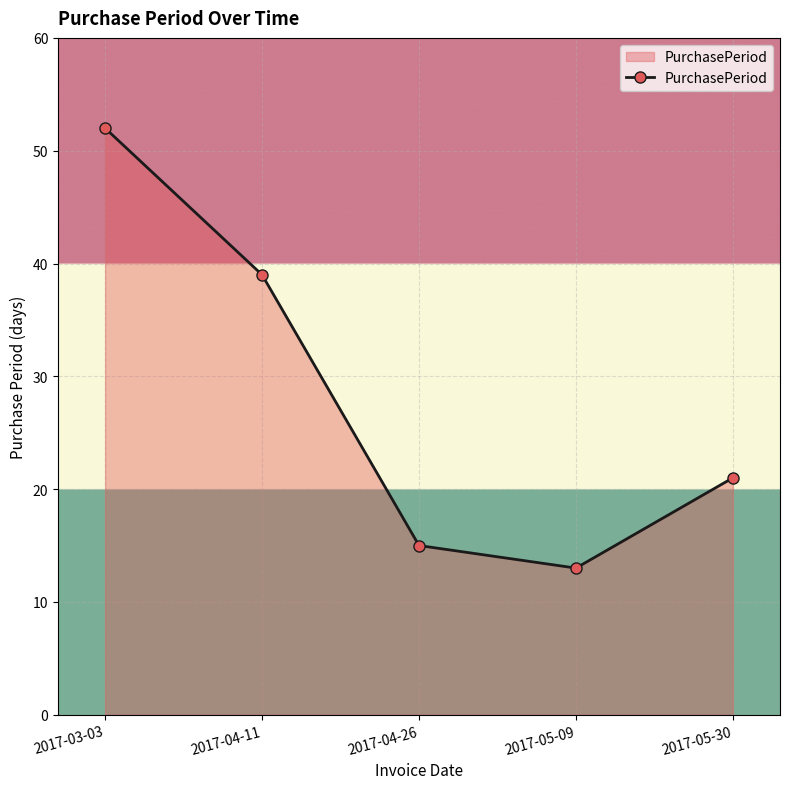

Rank the categories by value from lowest to highest.

2017-05-09, 2017-04-26, 2017-05-30, 2017-04-11, 2017-03-03